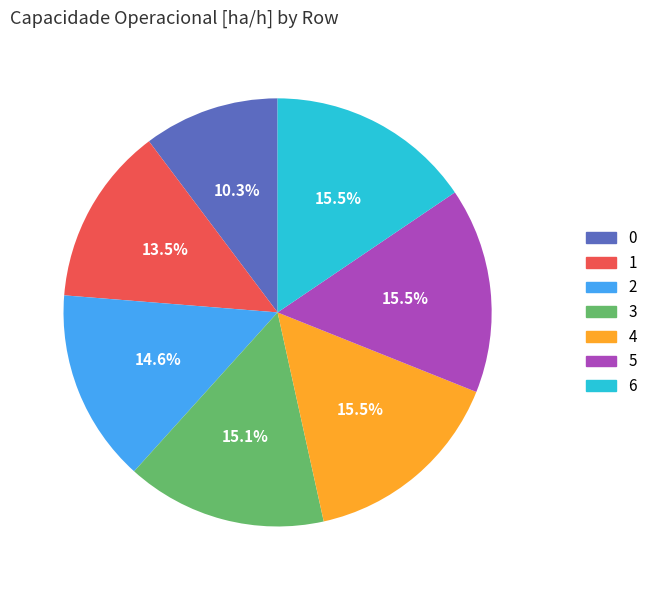

To the nearest percent, what is the combined percentage of 4 and 6?

31%